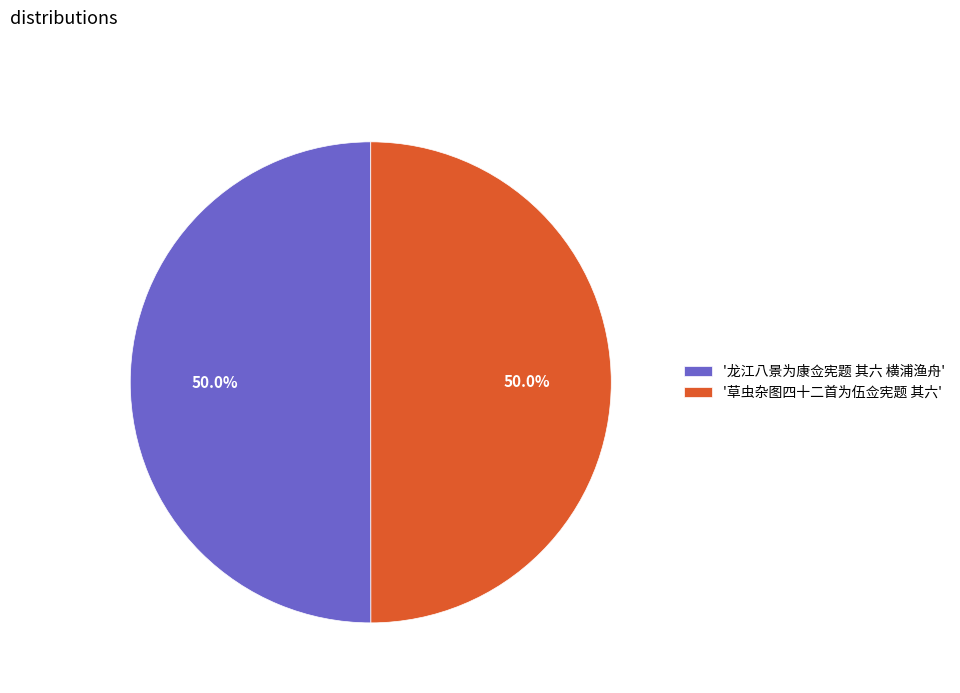

Combined, do '龙江八景为康佥宪题 其六 横浦渔舟' and '草虫杂图四十二首为伍佥宪题 其六' account for over 50%?

Yes